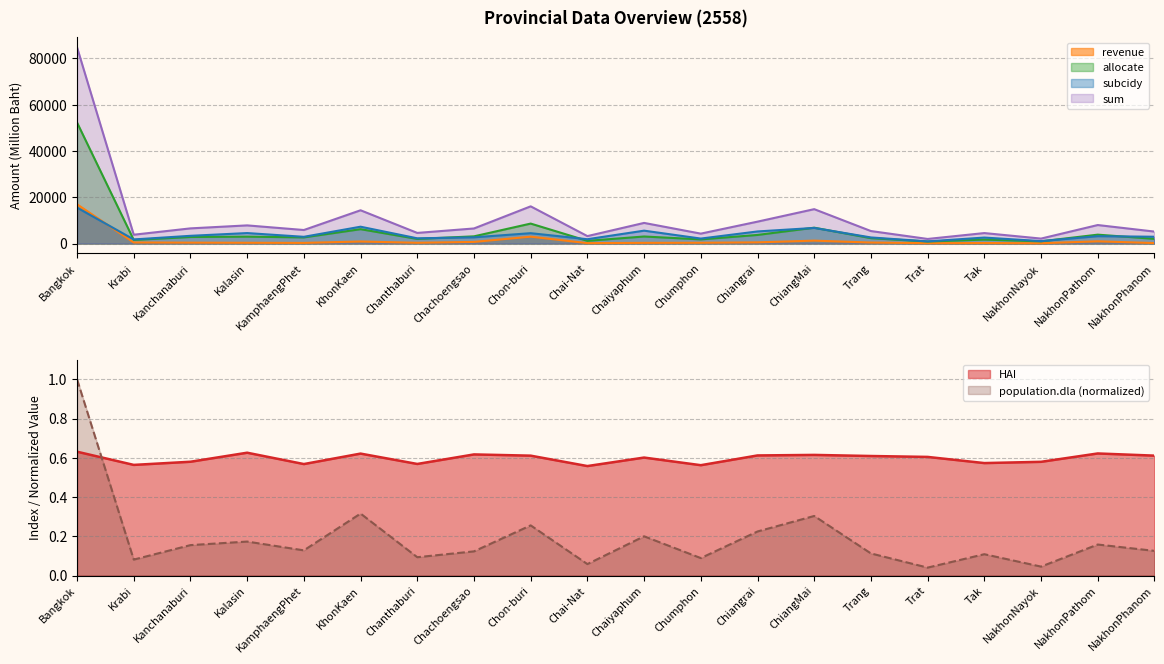

True or false: population.dla has a value of 0.1 at NakhonPhanom.

True